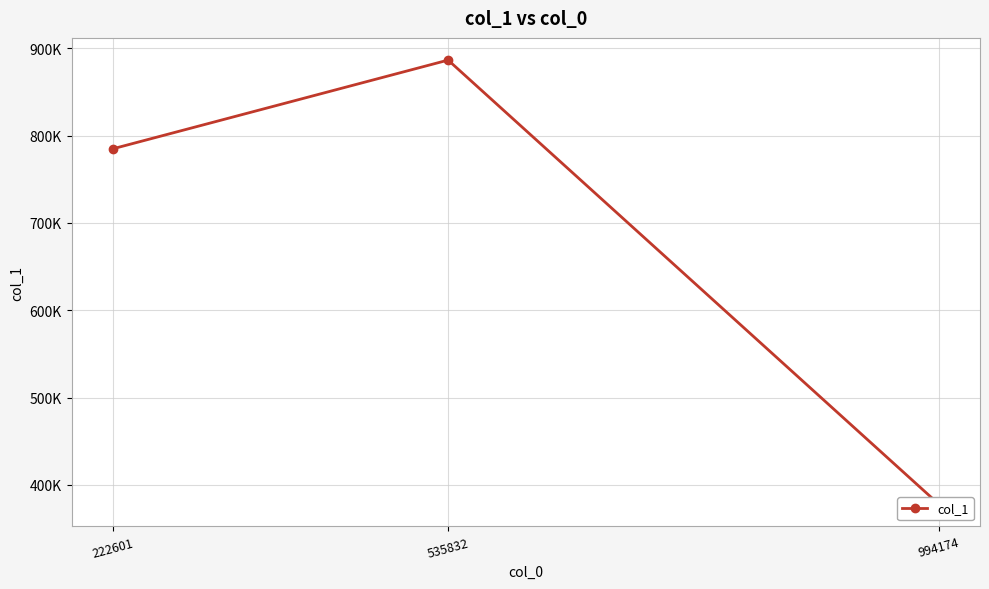

Between 535832 and 222601, which is larger?

535832